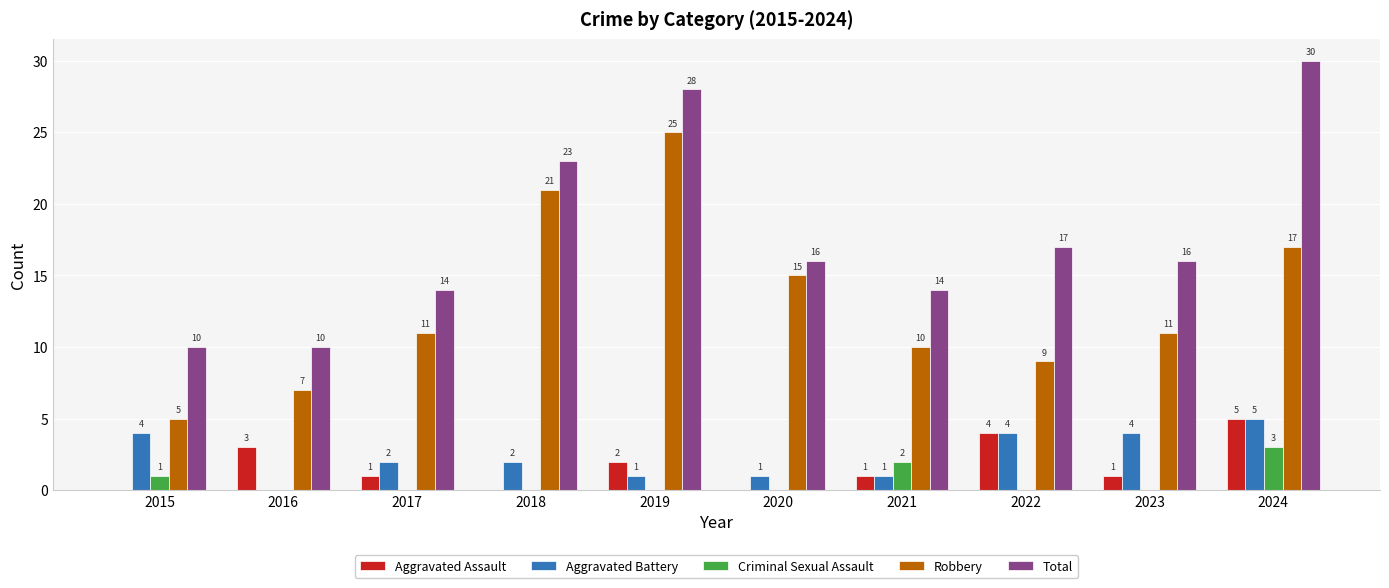

What is the sum of all Criminal Sexual Assault values?

6